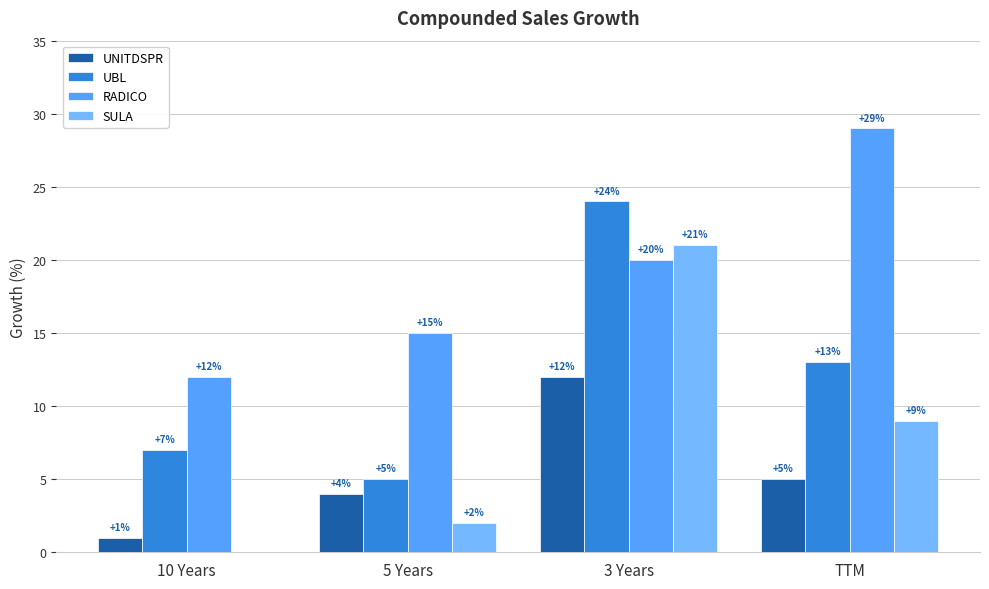

Between 5 Years and TTM, which series saw the biggest shift?

RADICO